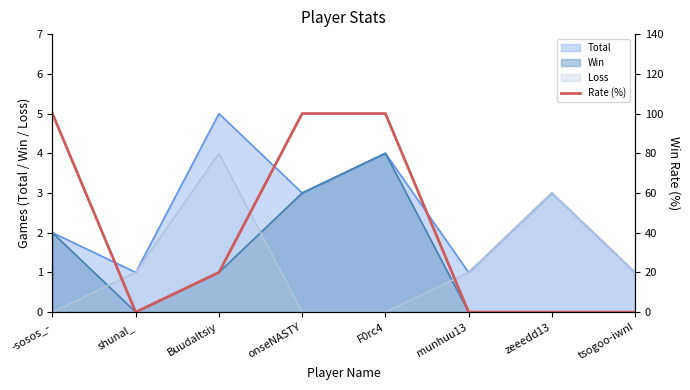

Reading right to left, extract all data points from this chart.

0	0	0	100	100	20	0	100